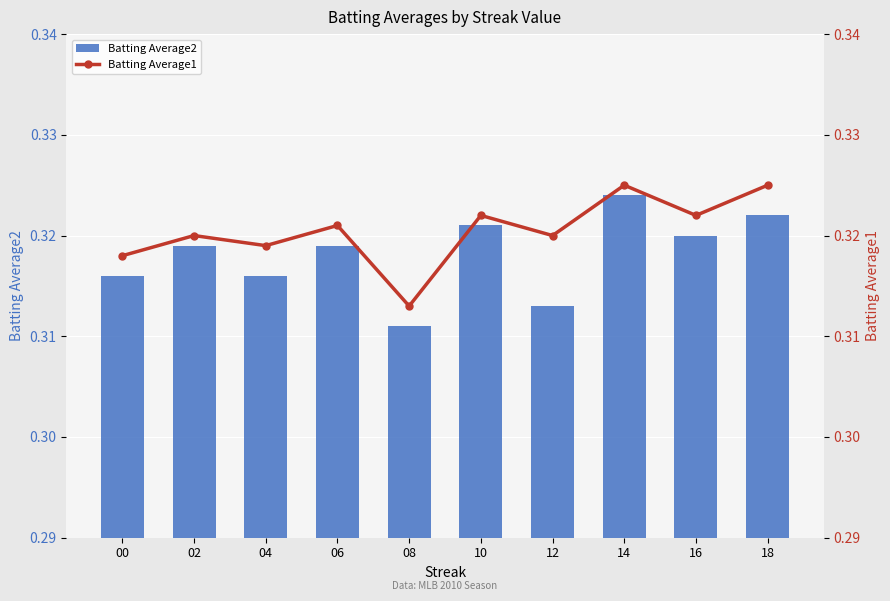

What is the greatest value displayed?

0.3